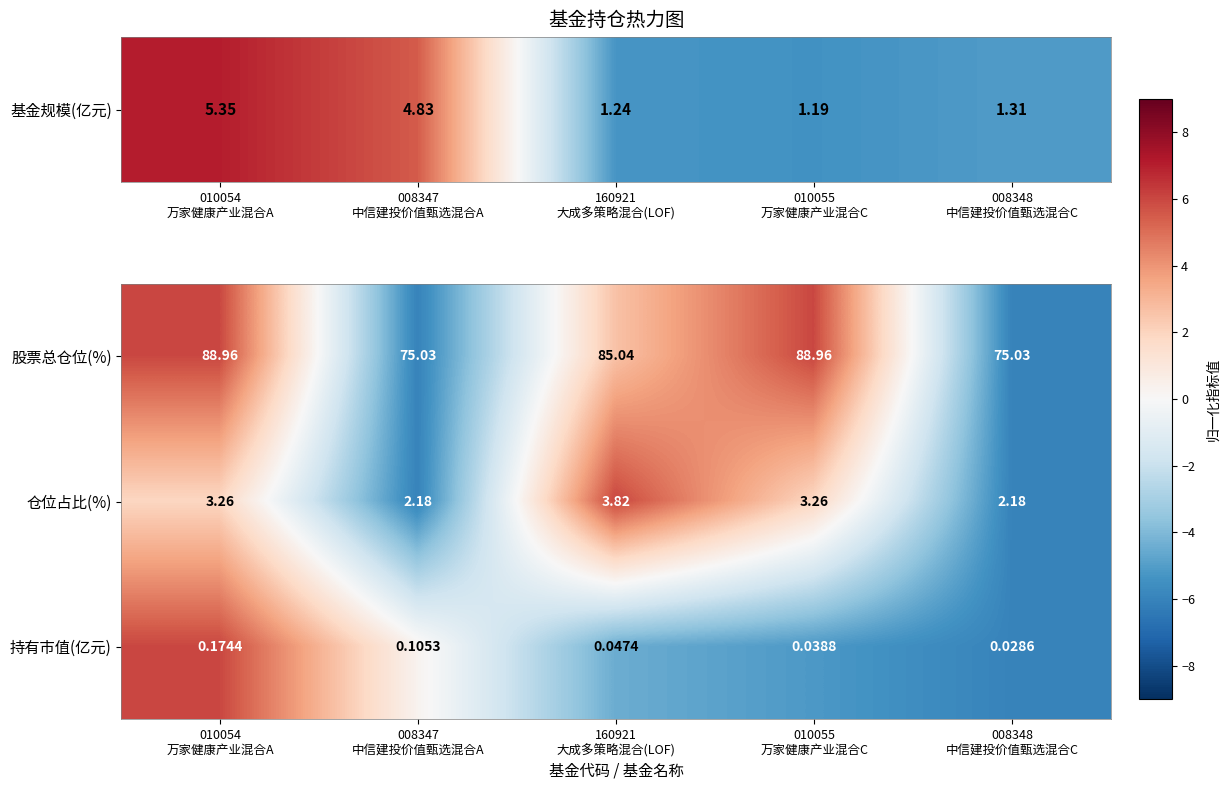

List the series in order of their peak value, highest first.

股票总仓位(%), 仓位占比(%), 持有市值(亿元)